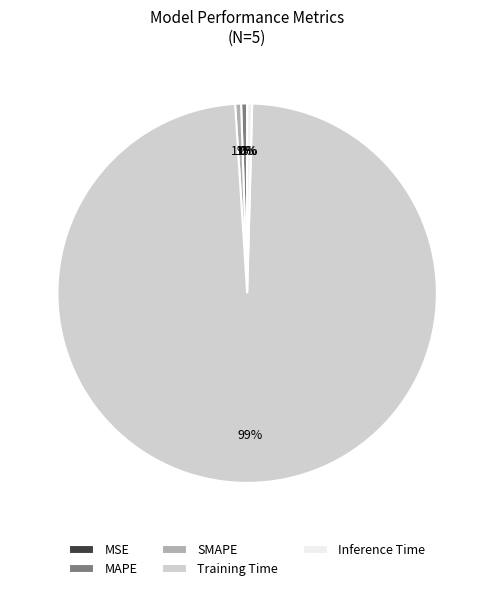

To the nearest percent, what is the average slice percentage?

20%